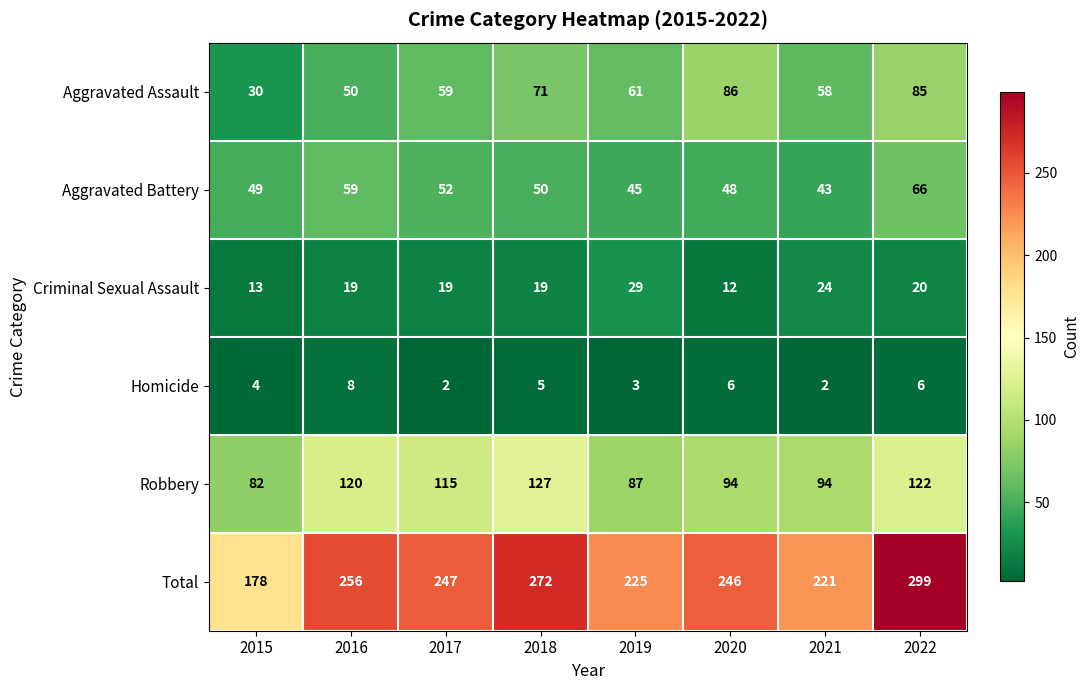

At 2015, list the series in order from smallest to largest.

Homicide, Criminal Sexual Assault, Aggravated Assault, Aggravated Battery, Robbery, Total